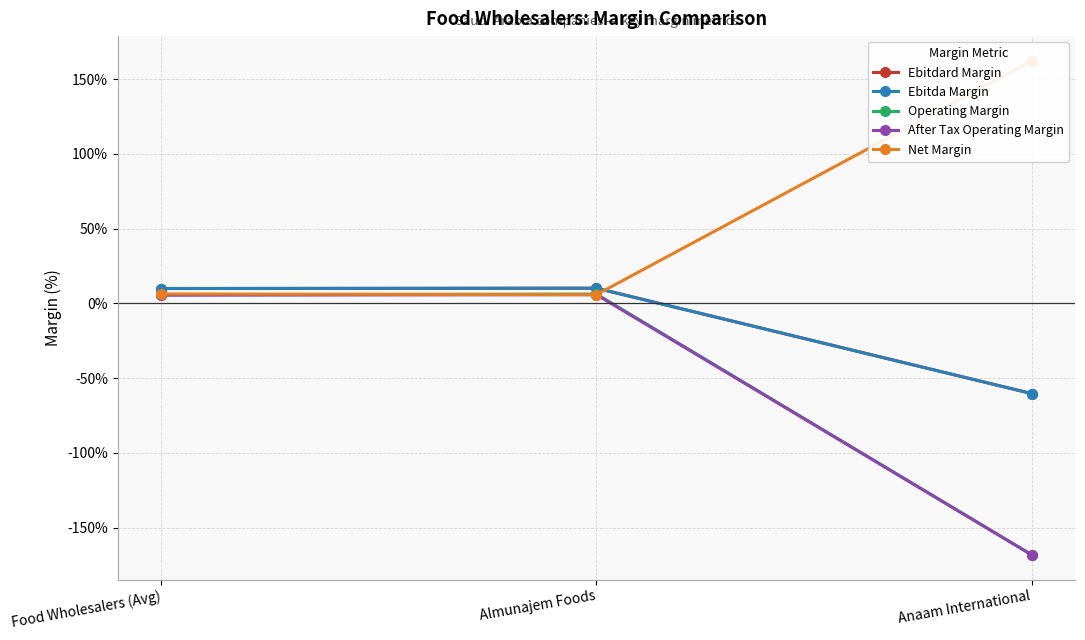

Rank the series at Food Wholesalers (Avg) from lowest to highest value.

After Tax Operating Margin, Operating Margin, Net Margin, Ebitdard Margin, Ebitda Margin